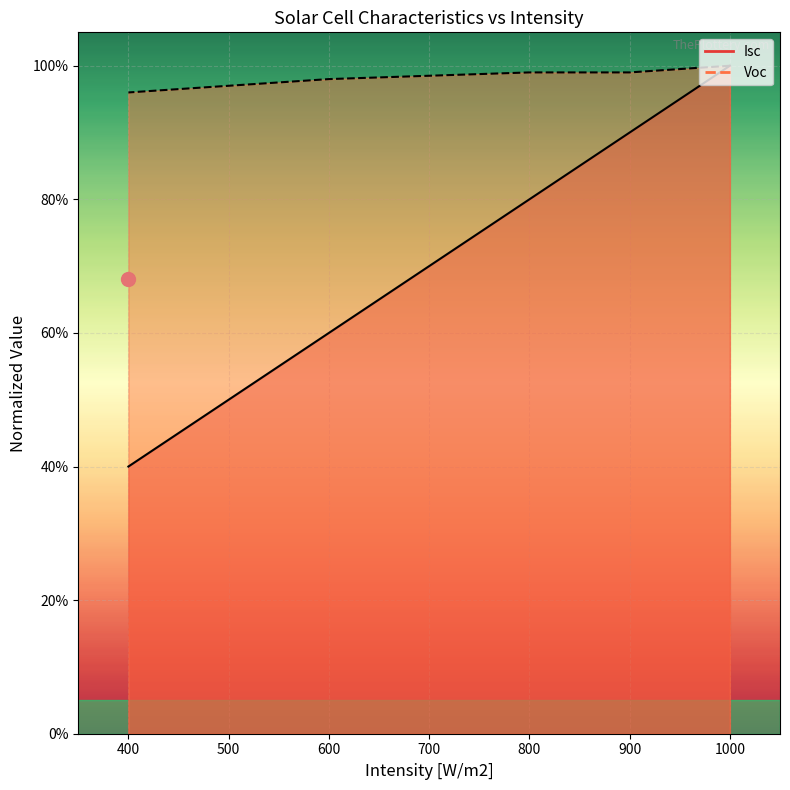

Which category has the lowest value across all series?

400